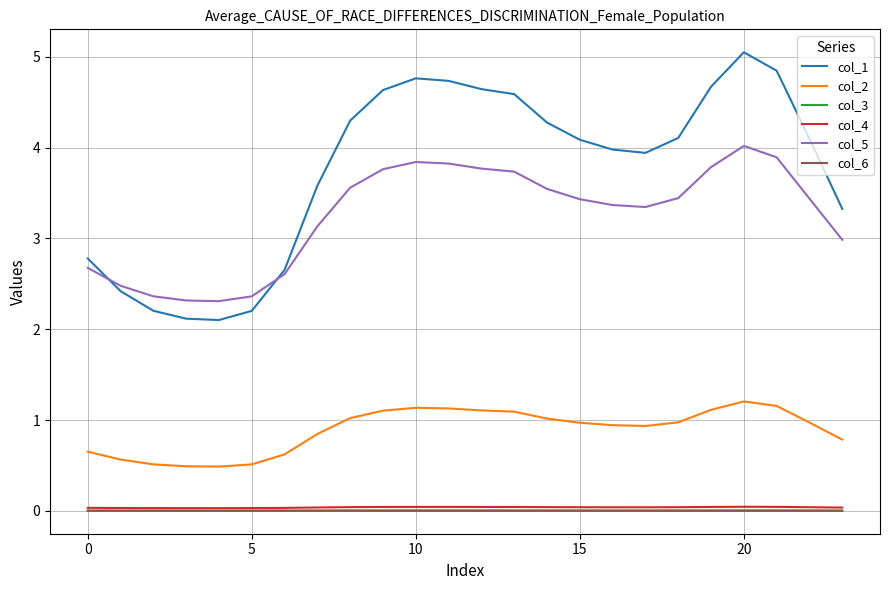

Which series has the largest total across all categories?

col_1